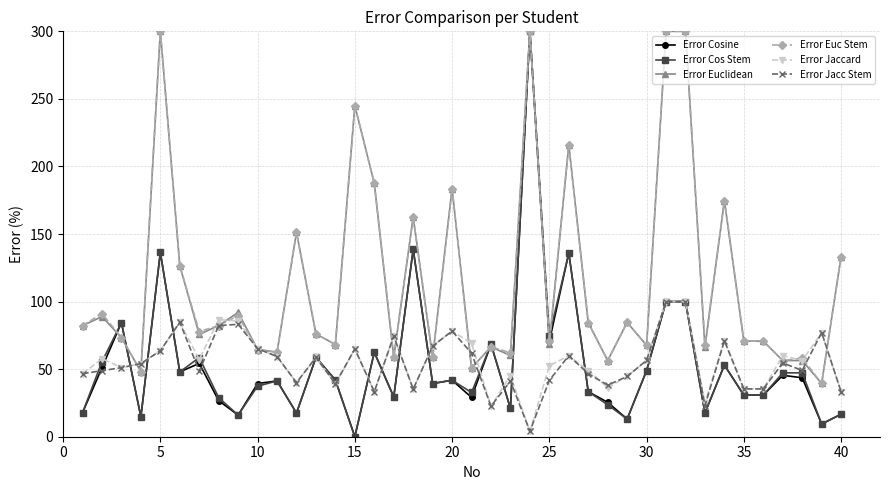

What is the greatest value displayed?

300.0